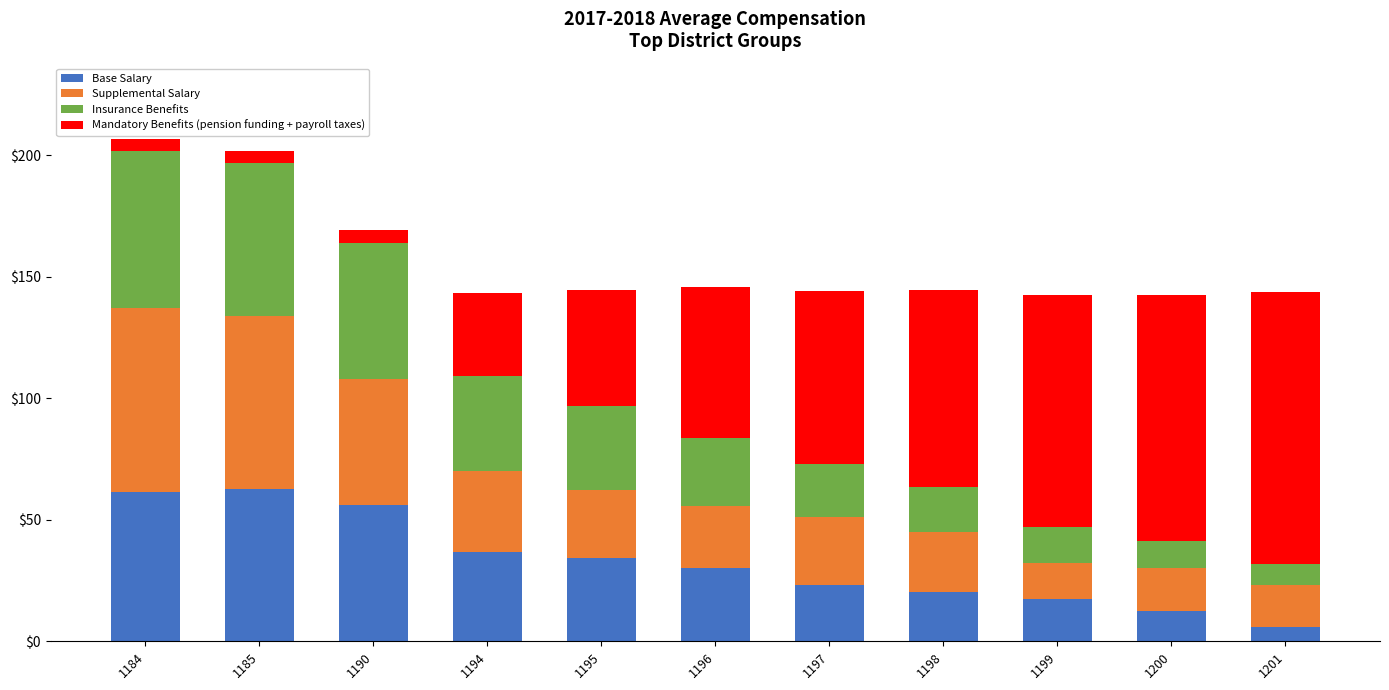

Count the number of data series in this chart.

4